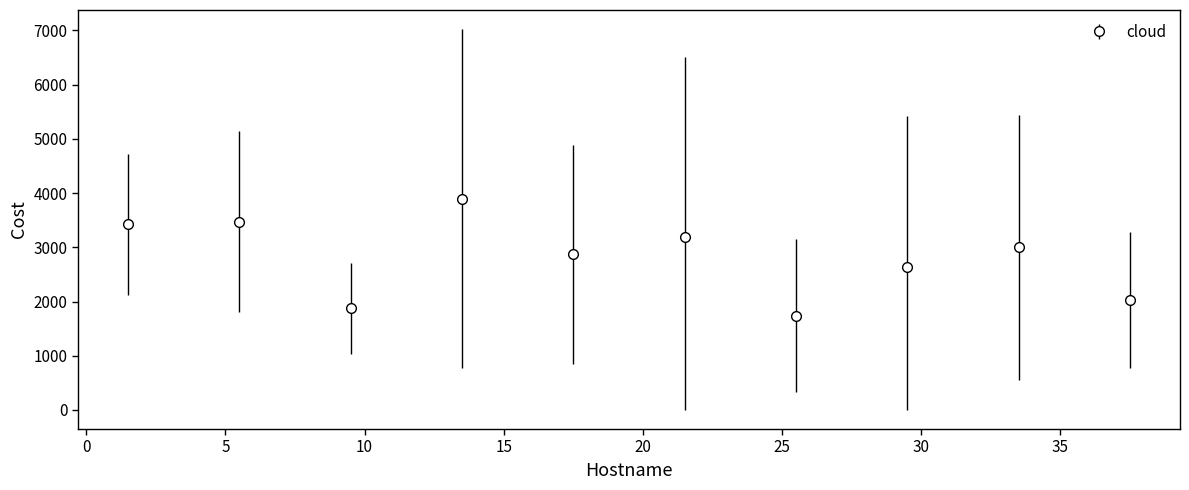

What is the value of the 4th point from the left?

3896.3